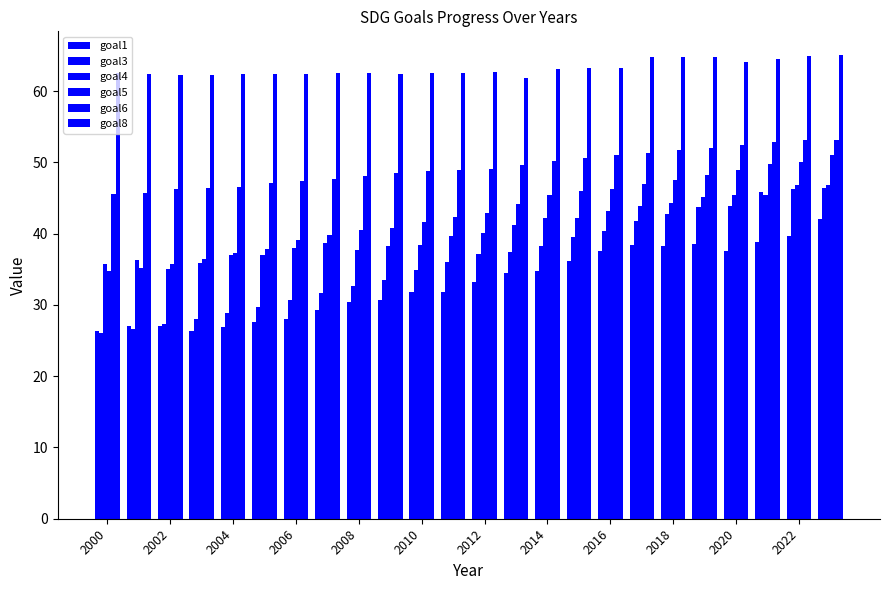

Where is goal8 nearest to the value 63?

2014